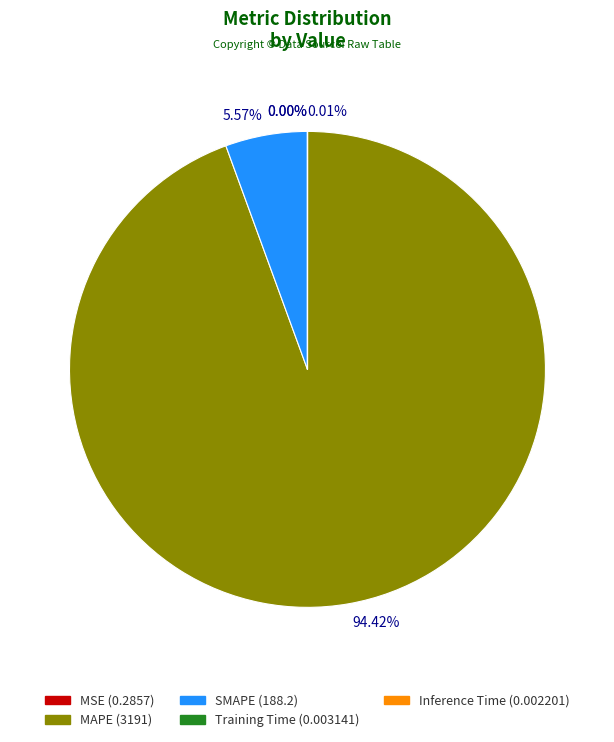

What is the largest slice in the pie chart?

MAPE